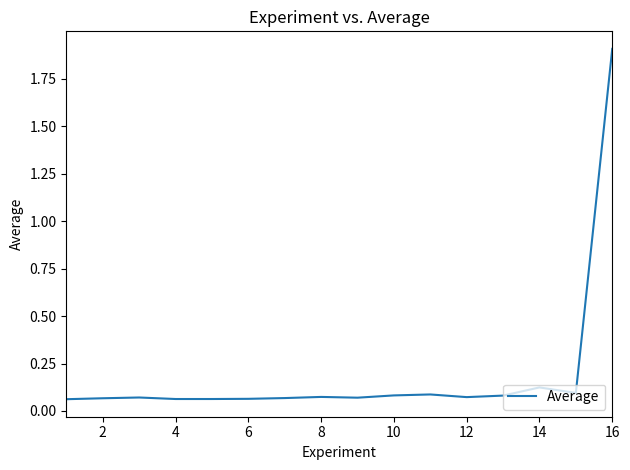

What is the difference between the maximum and minimum values?

1.8